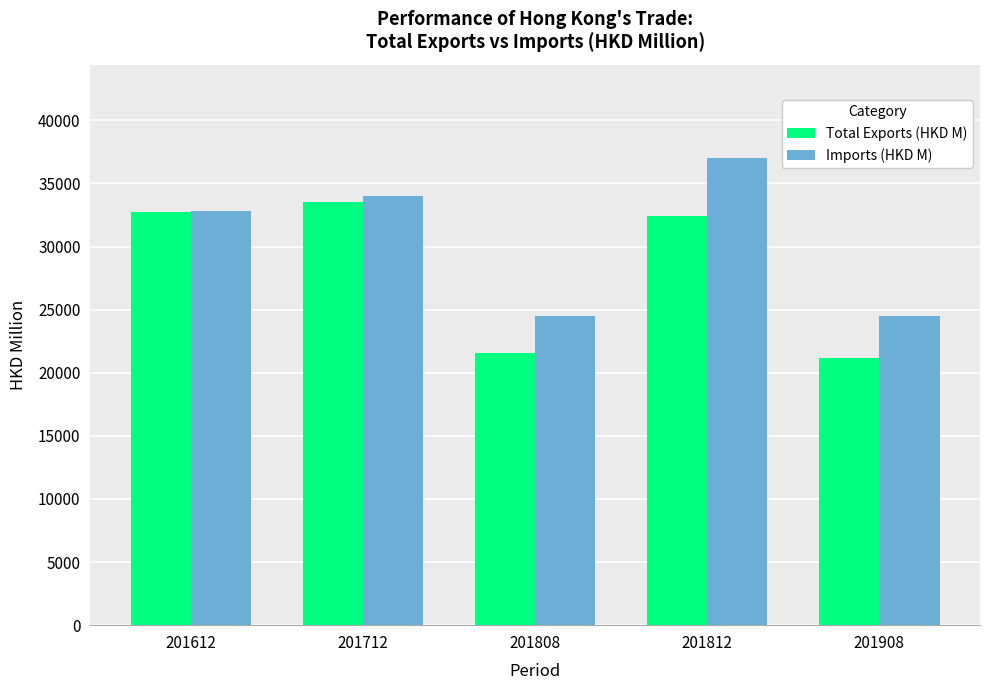

Which category has the lowest value across all series?

201908